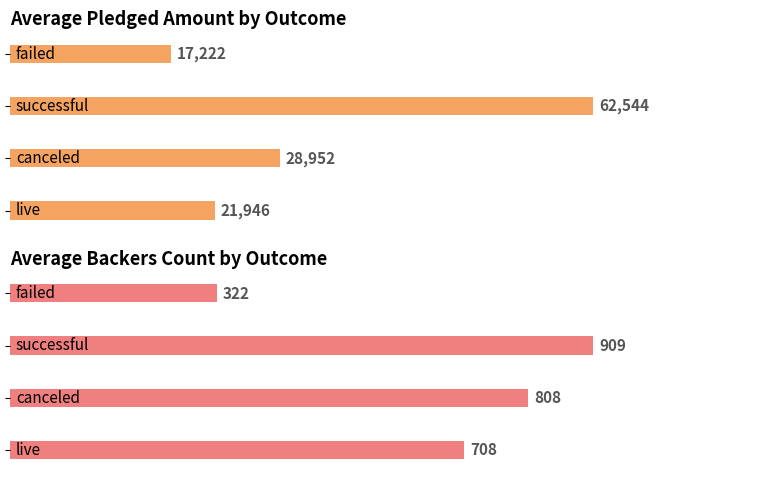

How many series are shown in this chart?

2